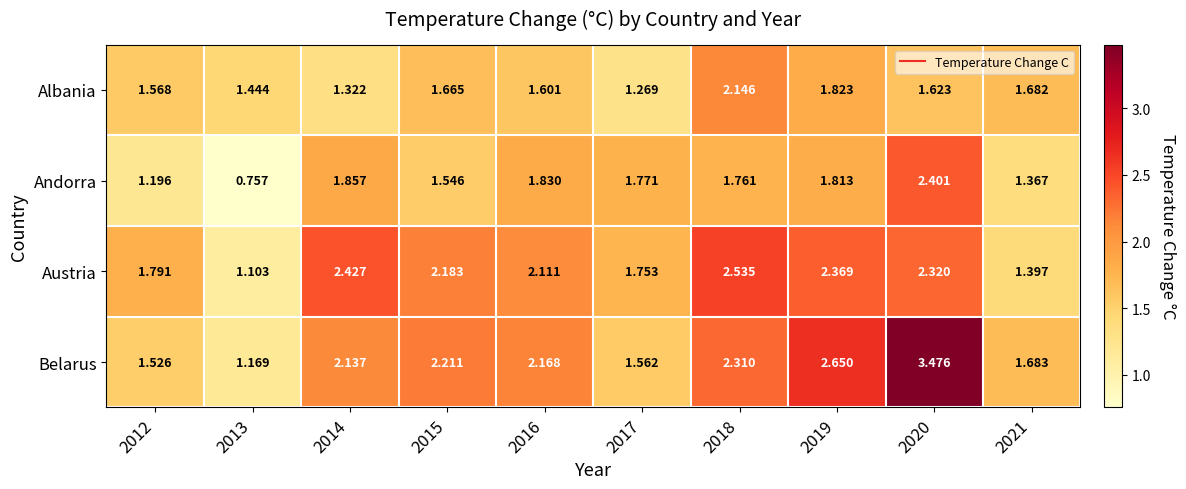

How many series are shown in this chart?

4